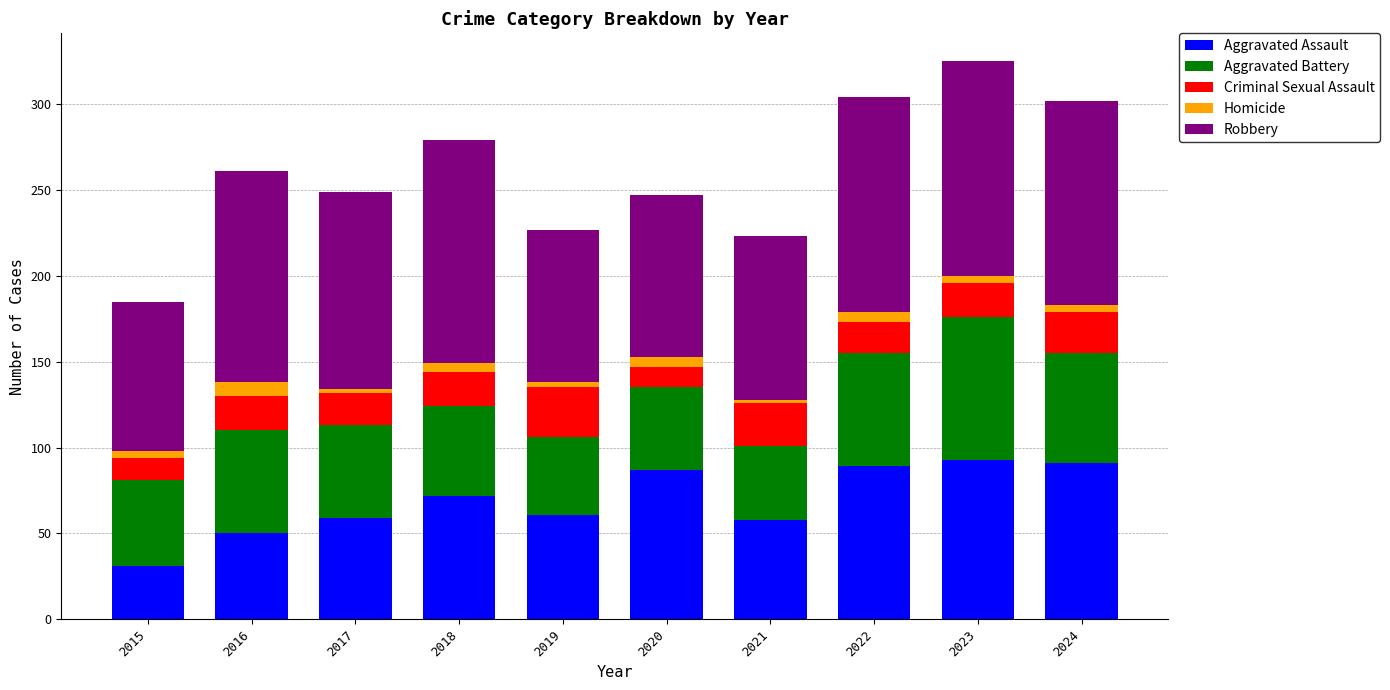

The value of Aggravated Assault at 2022 is 89. True or false?

True